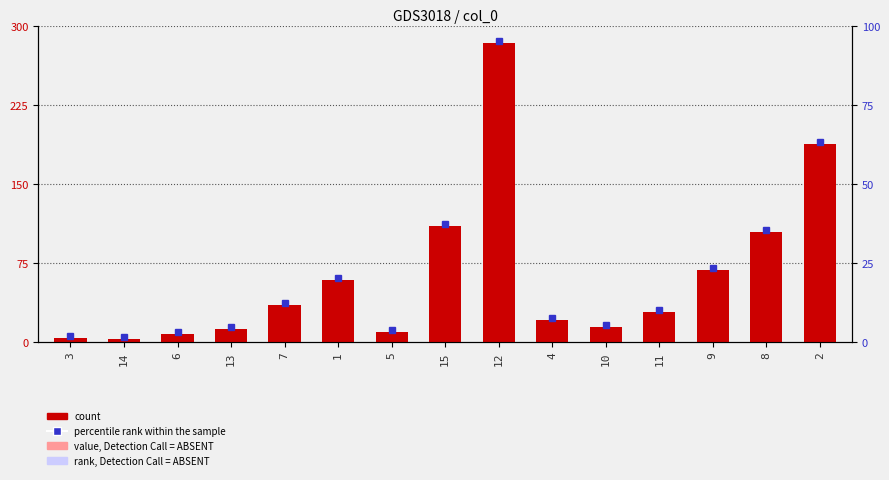

Is it true that the value at 3 is 1.3?

False